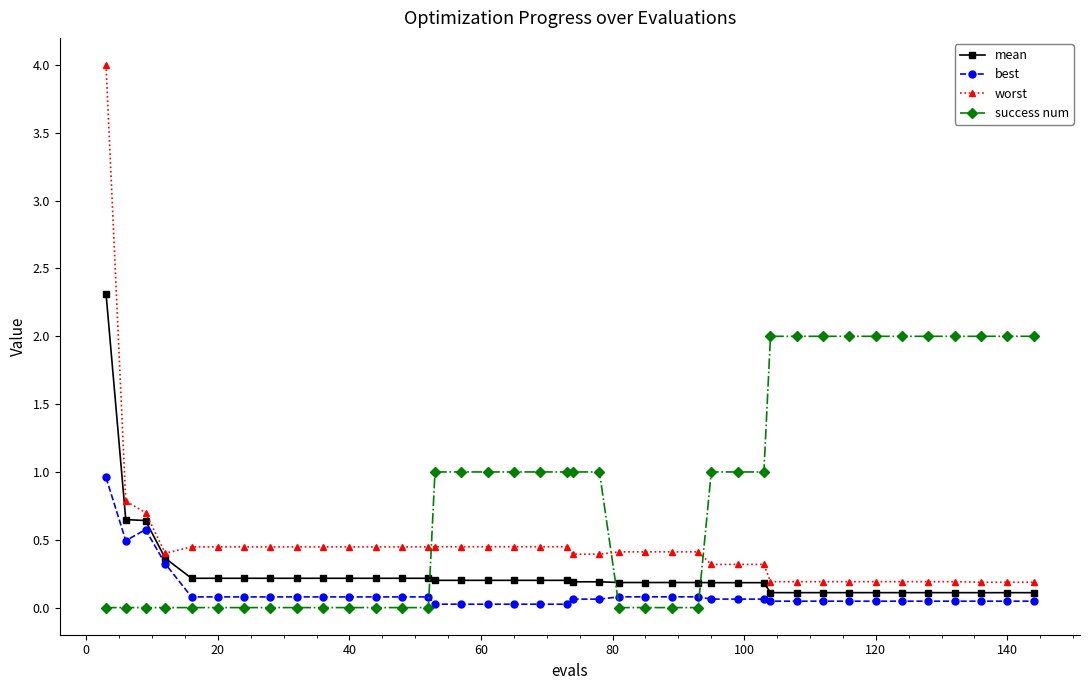

List the series in order of their peak value, lowest first.

best, success num, mean, worst